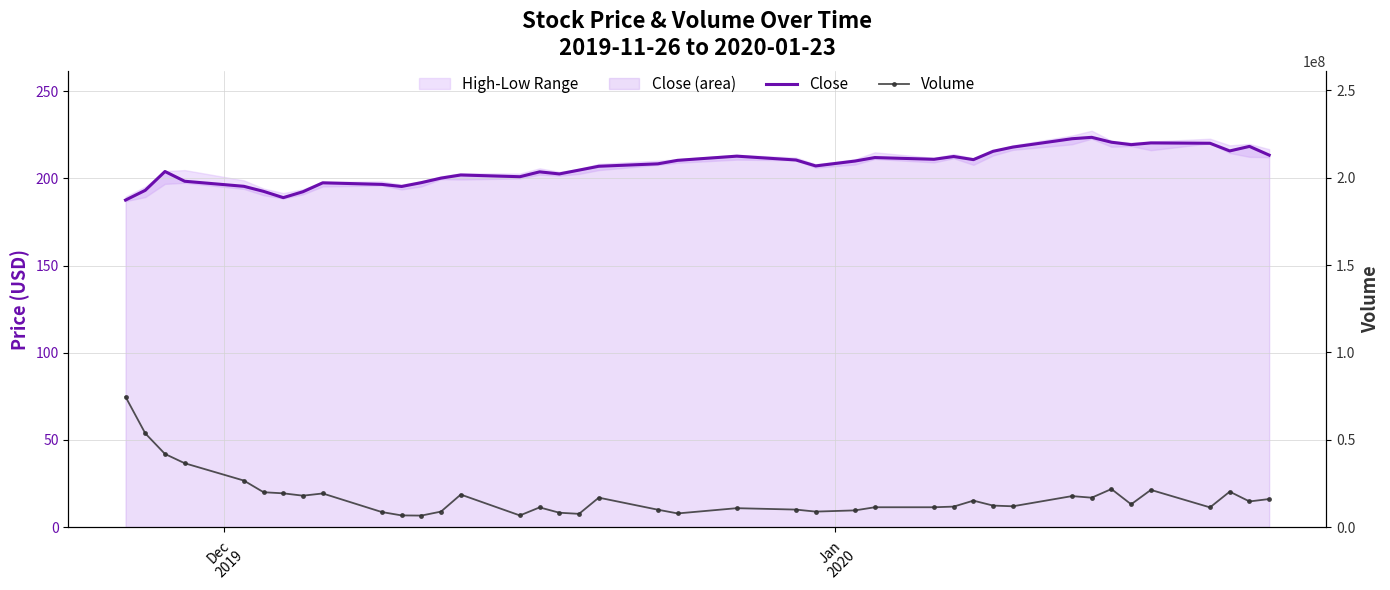

True or false: Close and Volume cross at least once.

False